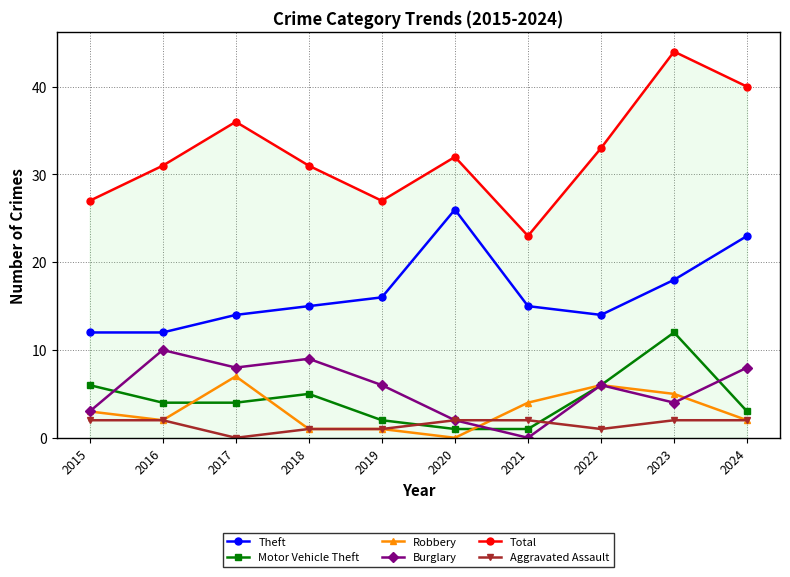

At how many categories does at least one series exceed 16?

10